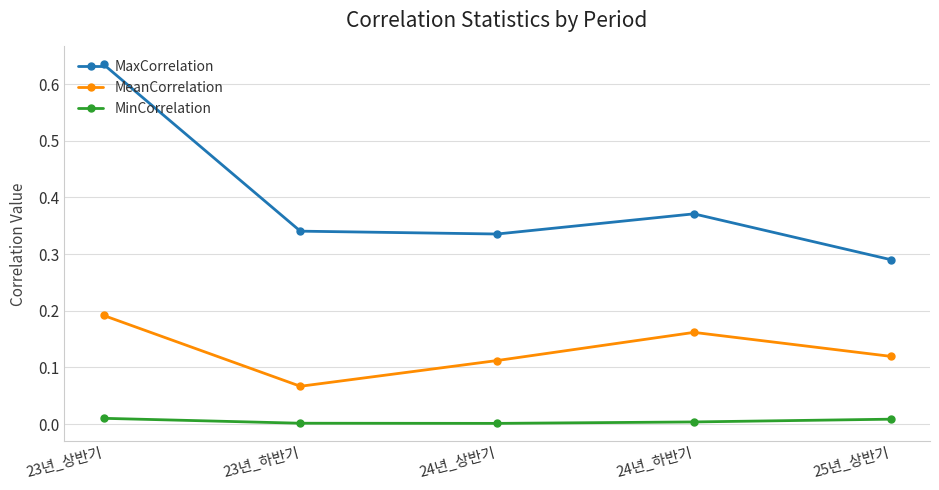

Which label corresponds to the largest value in the chart?

23년_상반기